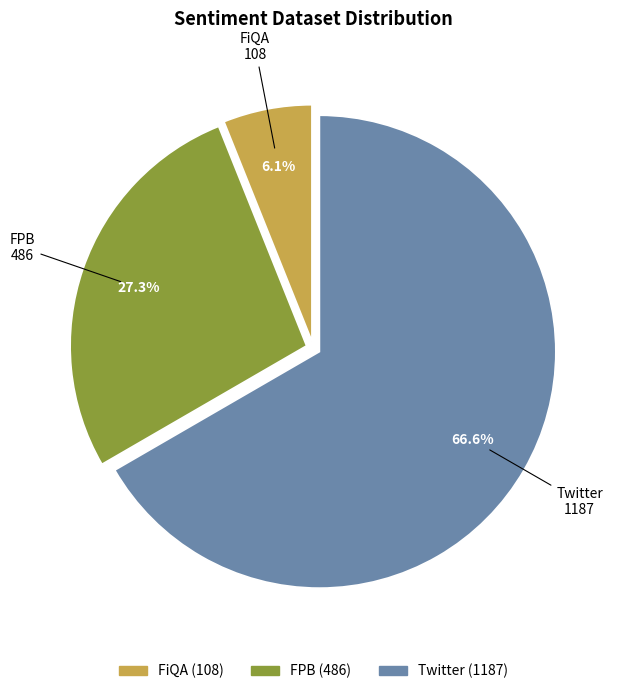

What is the ratio of the value at FPB to the value at Twitter?

0.4